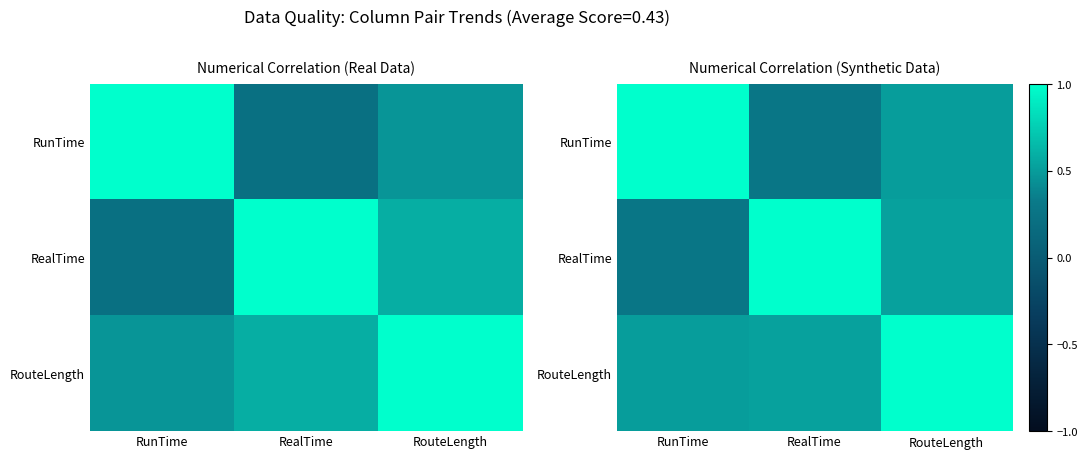

Read the RunTime value at RealTime.

0.3